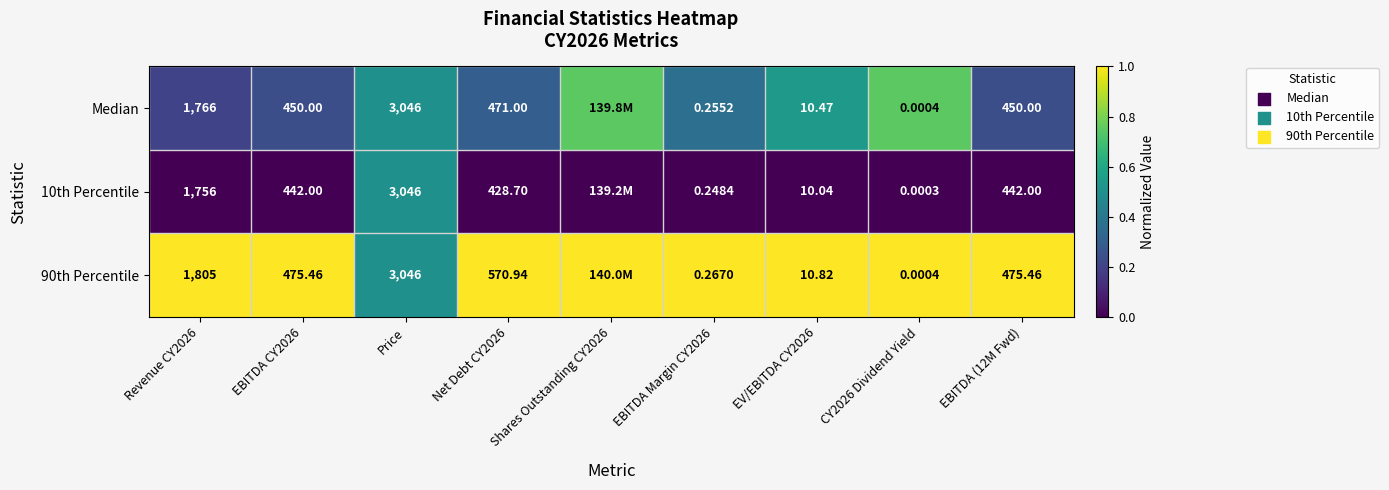

Is the value of Median at EBITDA CY2026 greater than the value of 10th Percentile at EBITDA CY2026?

Yes